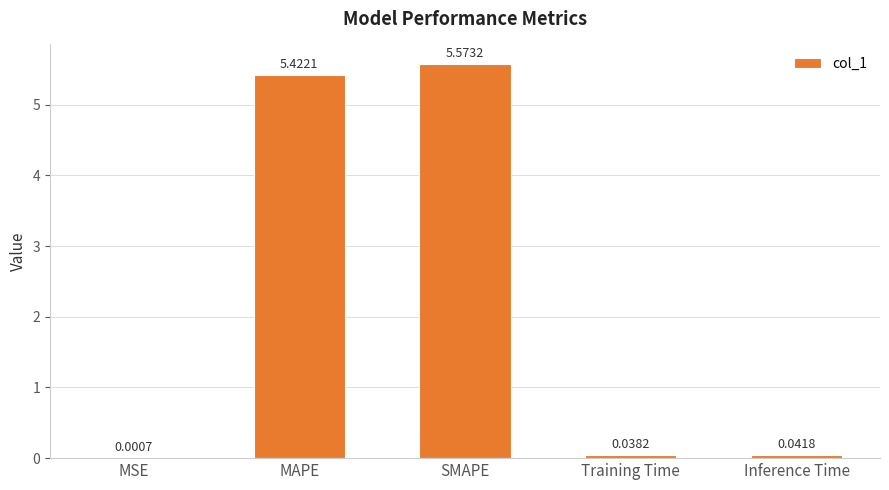

Where is the data nearest to the value 2?

Inference Time